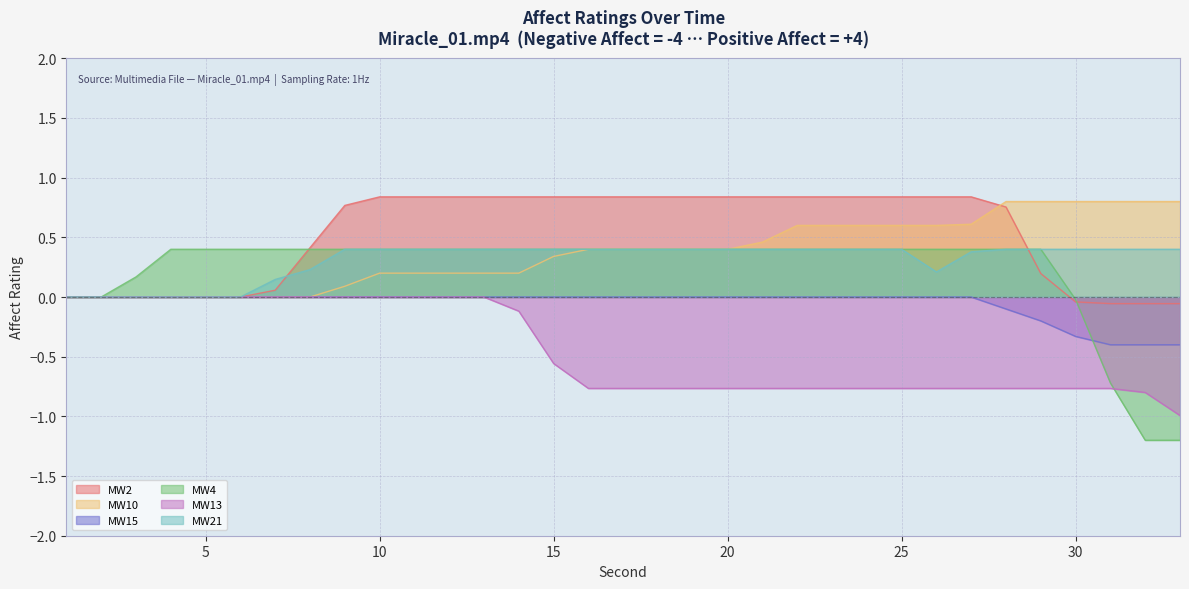

How many lines are shown in the chart?

6